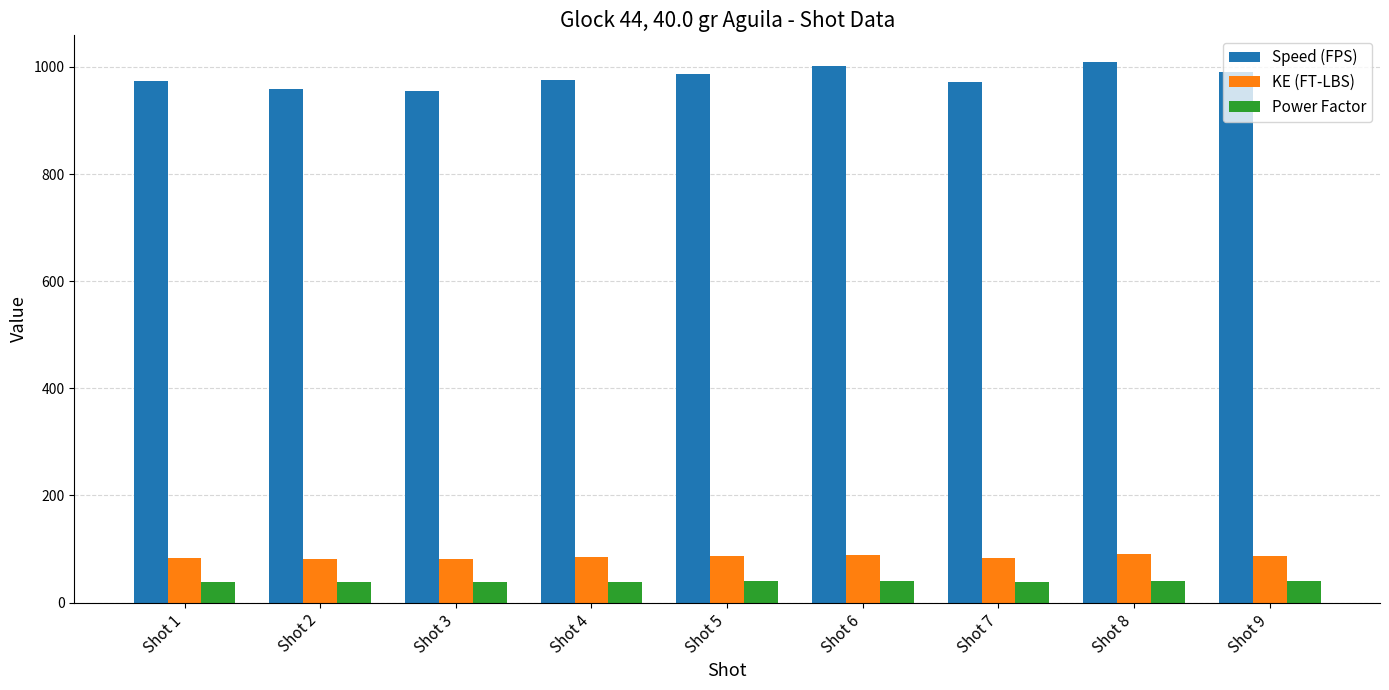

At Shot 7, list the series in order from largest to smallest.

Speed (FPS), KE (FT-LBS), Power Factor